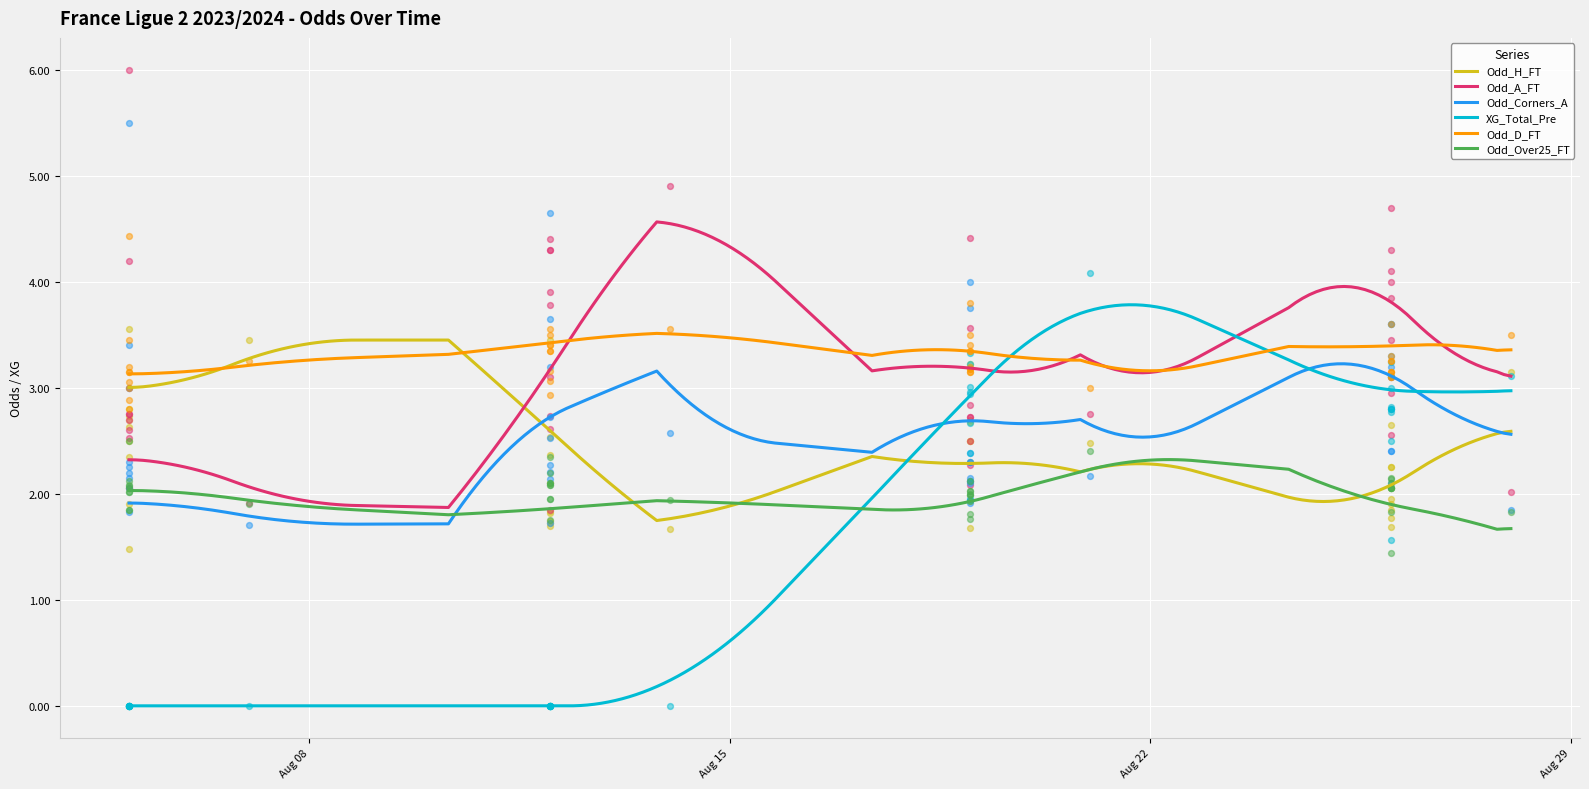

What are all the series names shown in the legend?

Odd_H_FT, Odd_A_FT, Odd_Corners_A, XG_Total_Pre, Odd_D_FT, Odd_Over25_FT